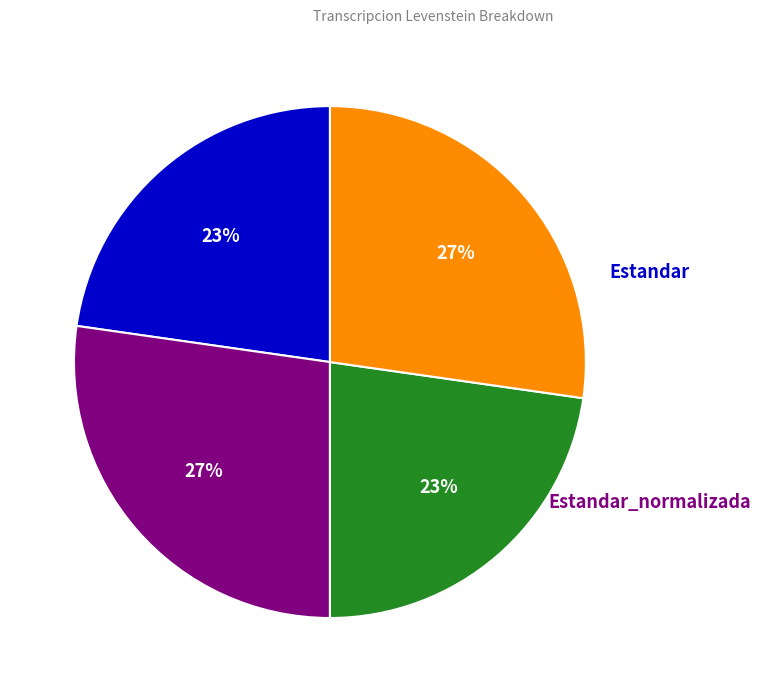

To the nearest percent, what is the average slice percentage?

25%